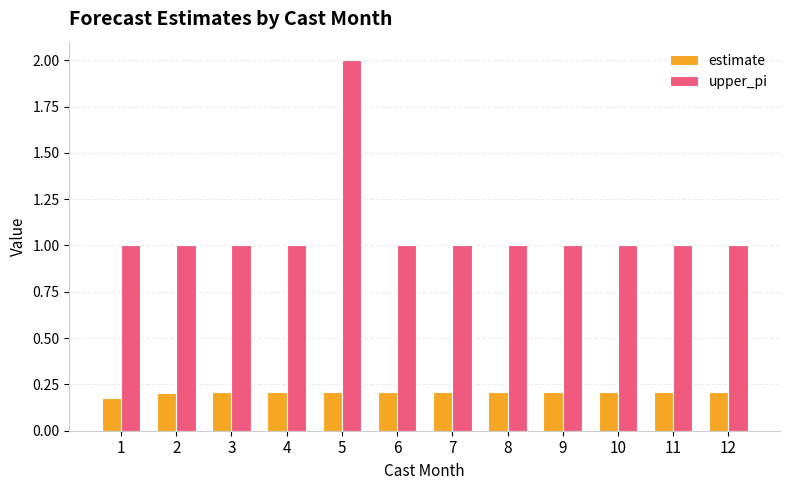

The estimate series shows 0.2 at 4. True or false?

True